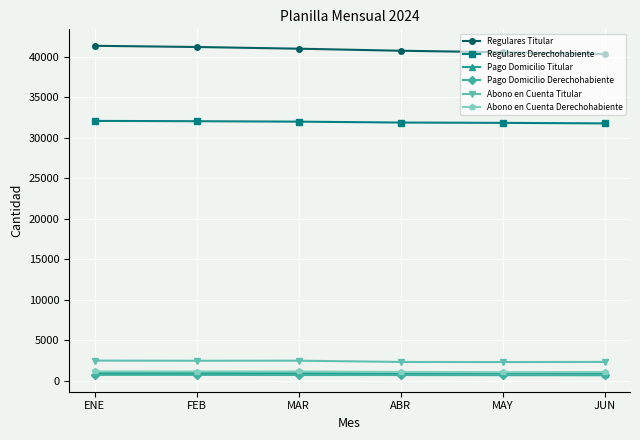

Does the chart display data point markers on the line(s)?

Yes